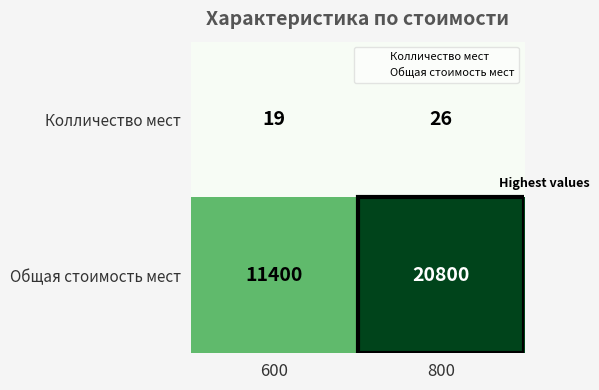

What value does the Колличество мест series have at 800?

26